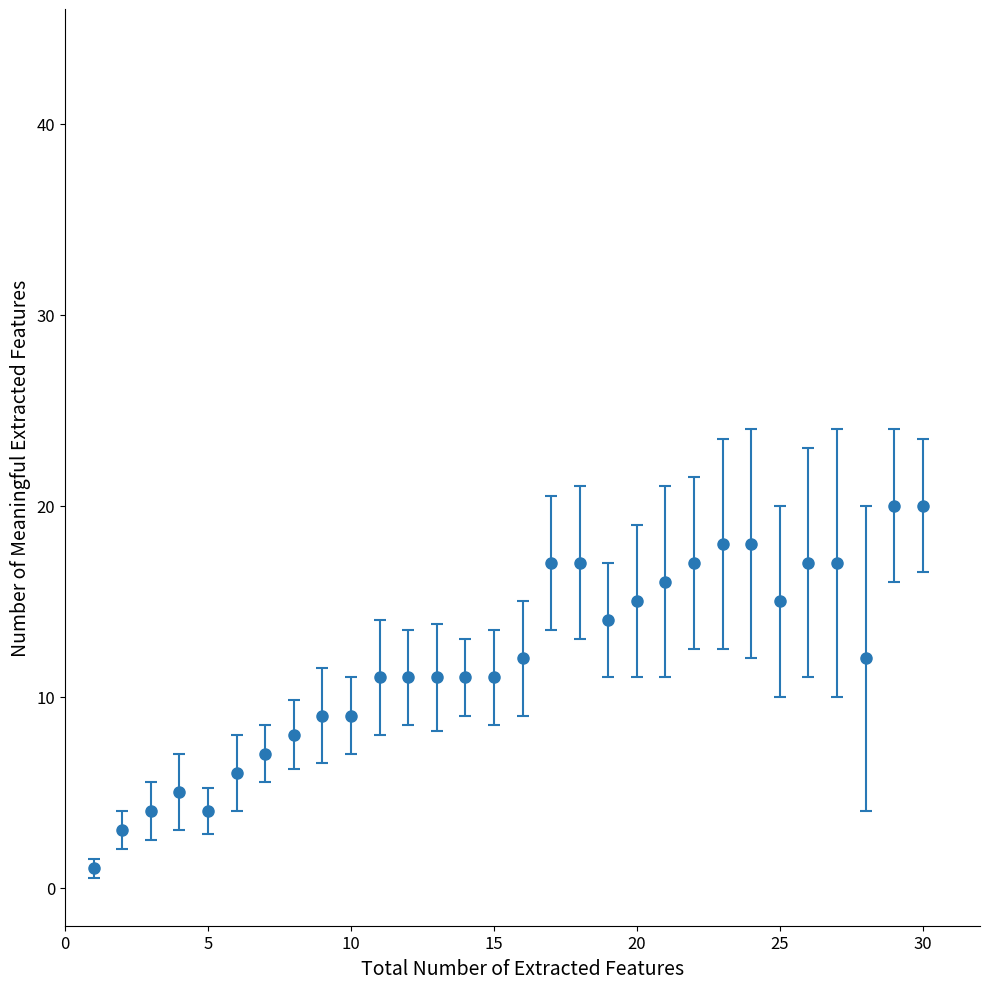

What is the difference between the maximum and minimum values?

19